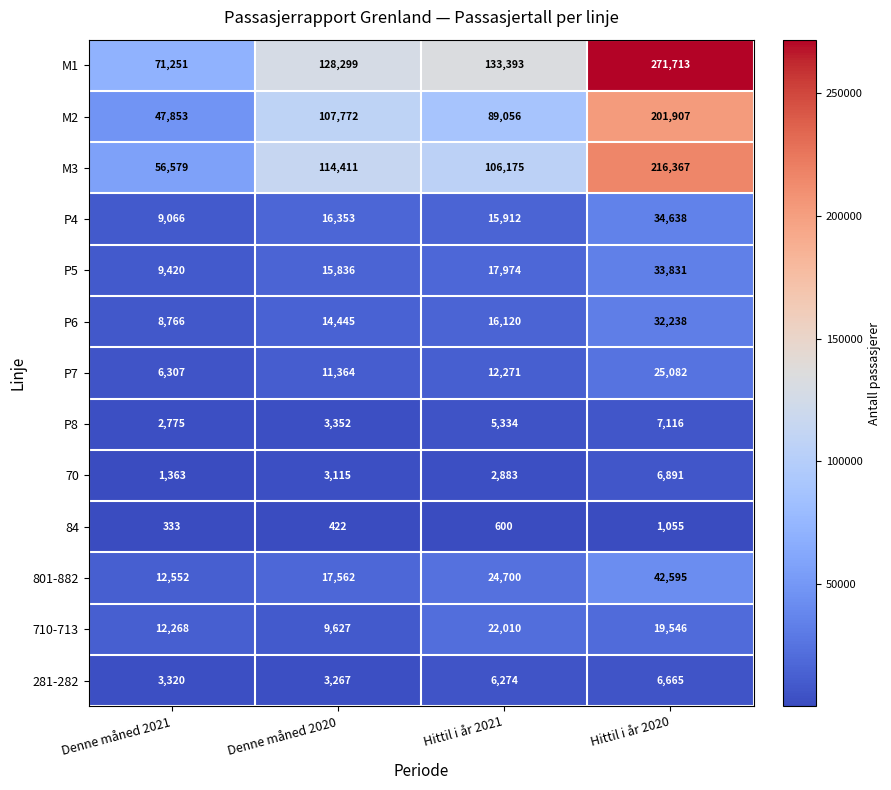

What is the total value across all series at Denne måned 2021?

241853